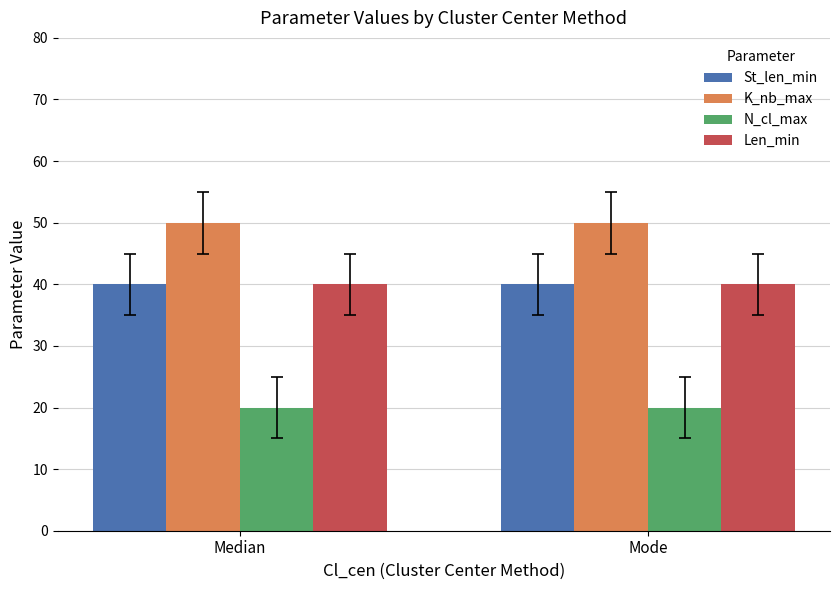

Is the value of N_cl_max at Mode greater than the value of K_nb_max at Mode?

No